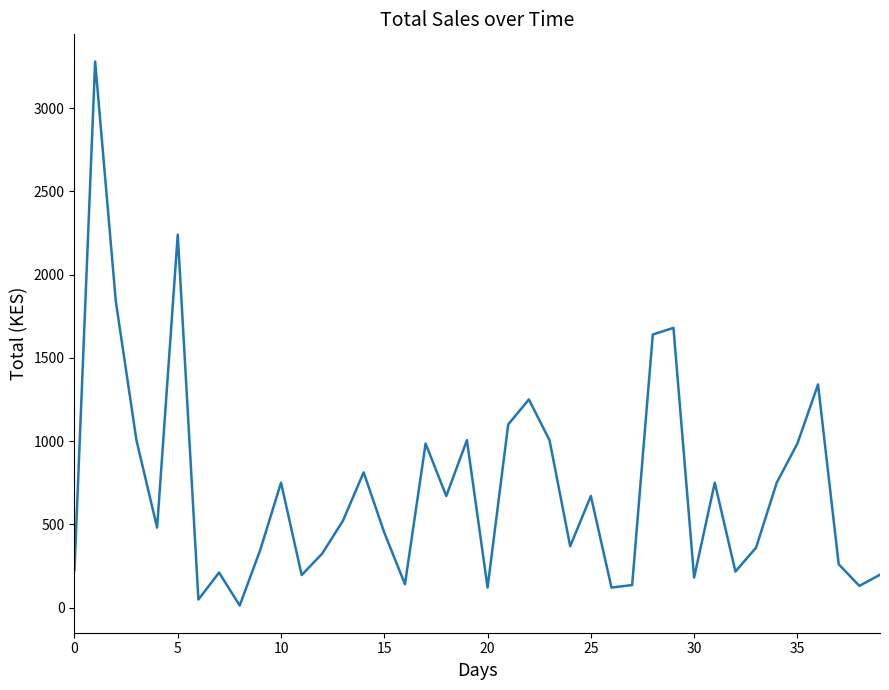

What is the maximum value shown in the chart?

3280